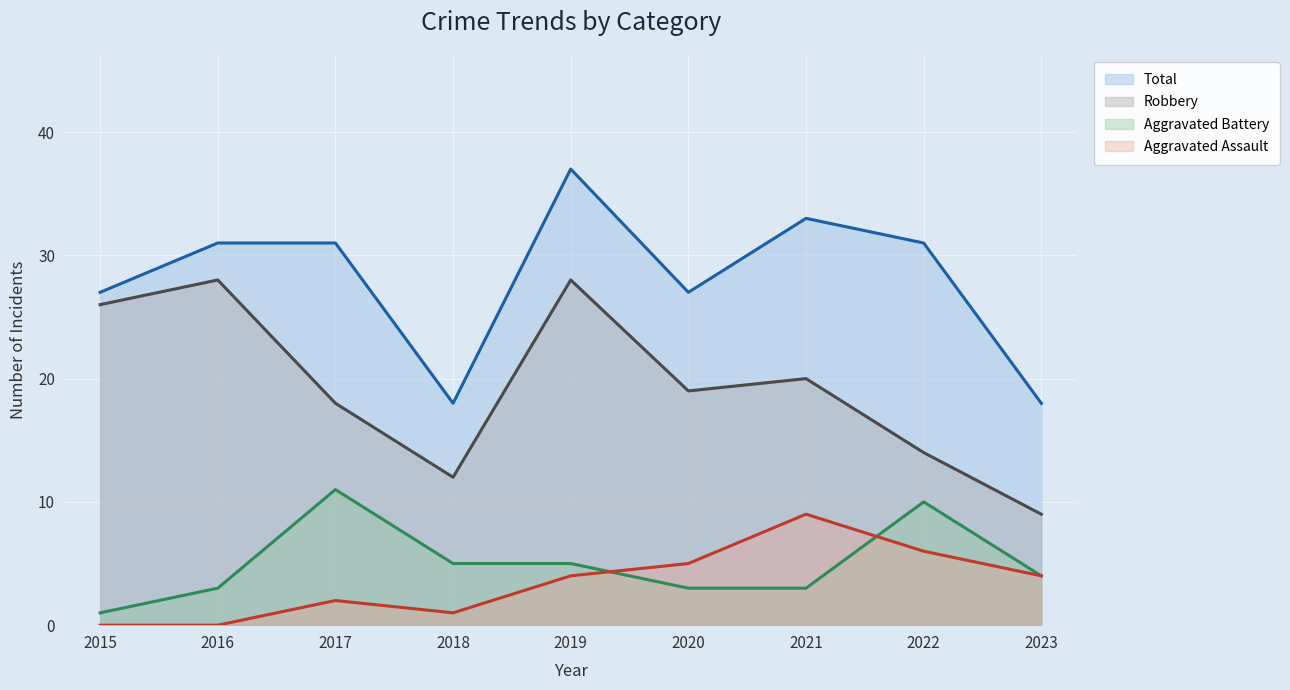

Read the Aggravated Battery value at 2019.

5